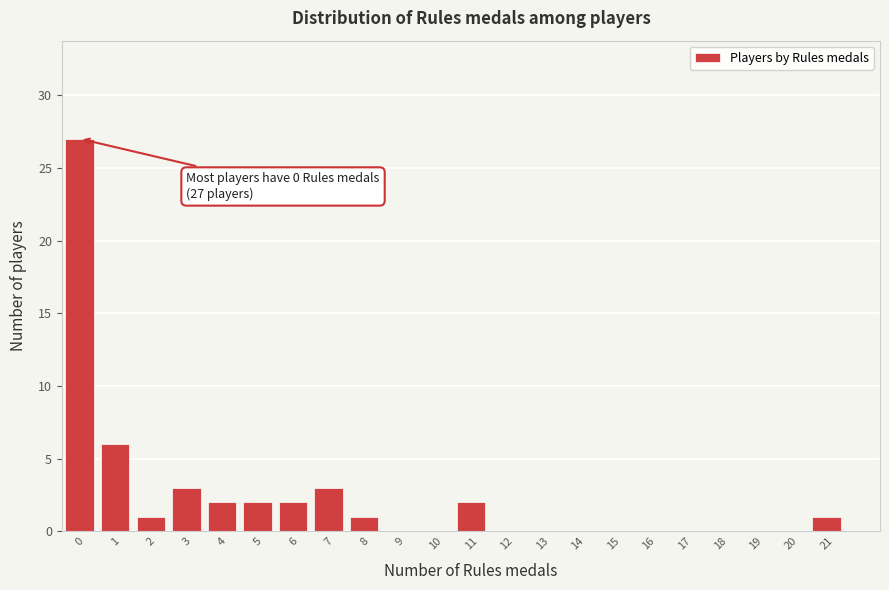

Reading left to right, extract all data points from this chart.

0=27	1=6	2=1	3=3	4=2	5=2	6=2	7=3	8=1	9=0	10=0	11=2	12=0	13=0	14=0	15=0	16=0	17=0	18=0	19=0	20=0	21=1